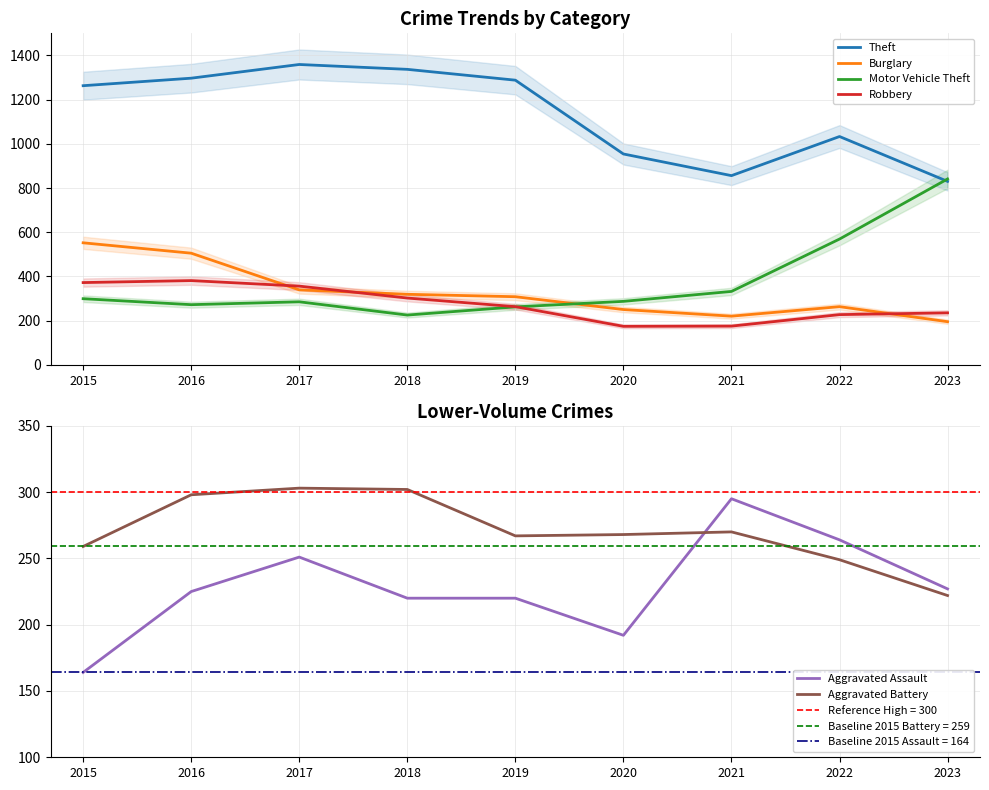

How many data points in Aggravated Battery are above 268?

4